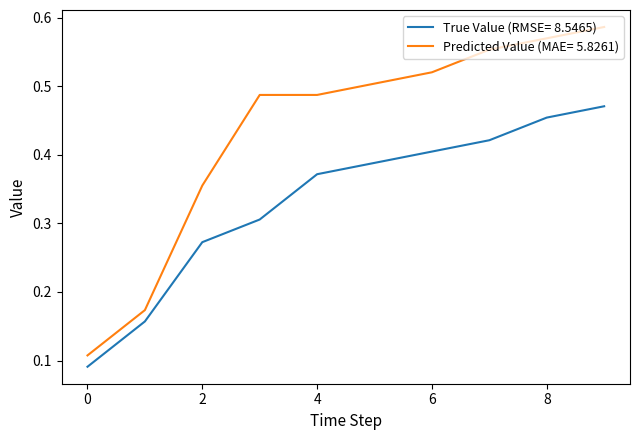

Which series has the widest spread of values?

Predicted Value (MAE= 5.8261)